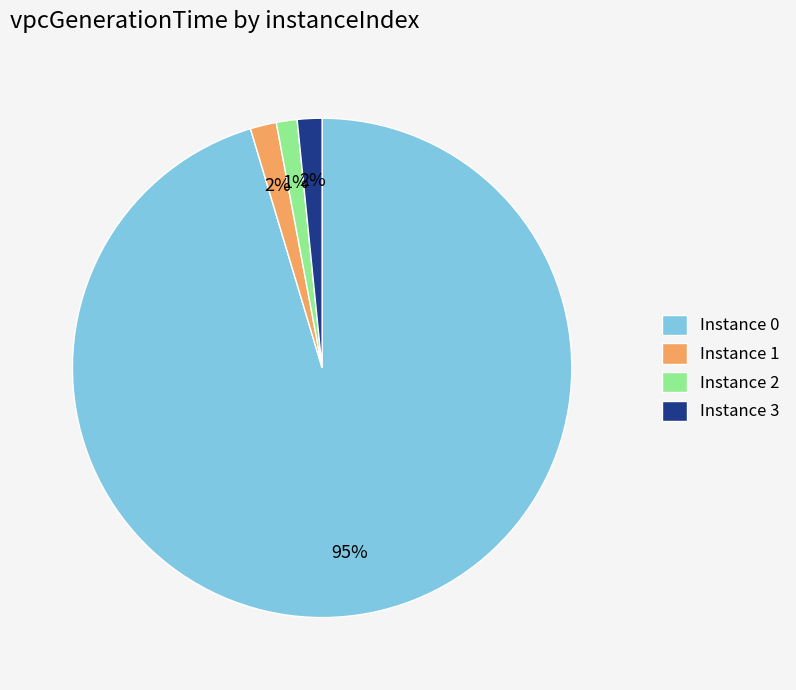

Between Instance 0 and Instance 2, which is larger?

Instance 0